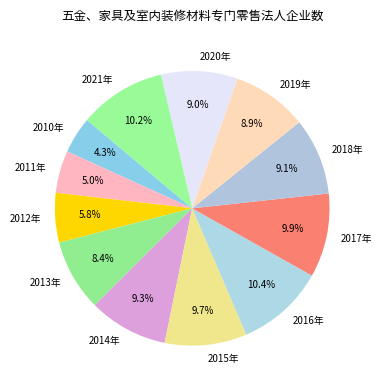

Which slice is the smallest?

2010年